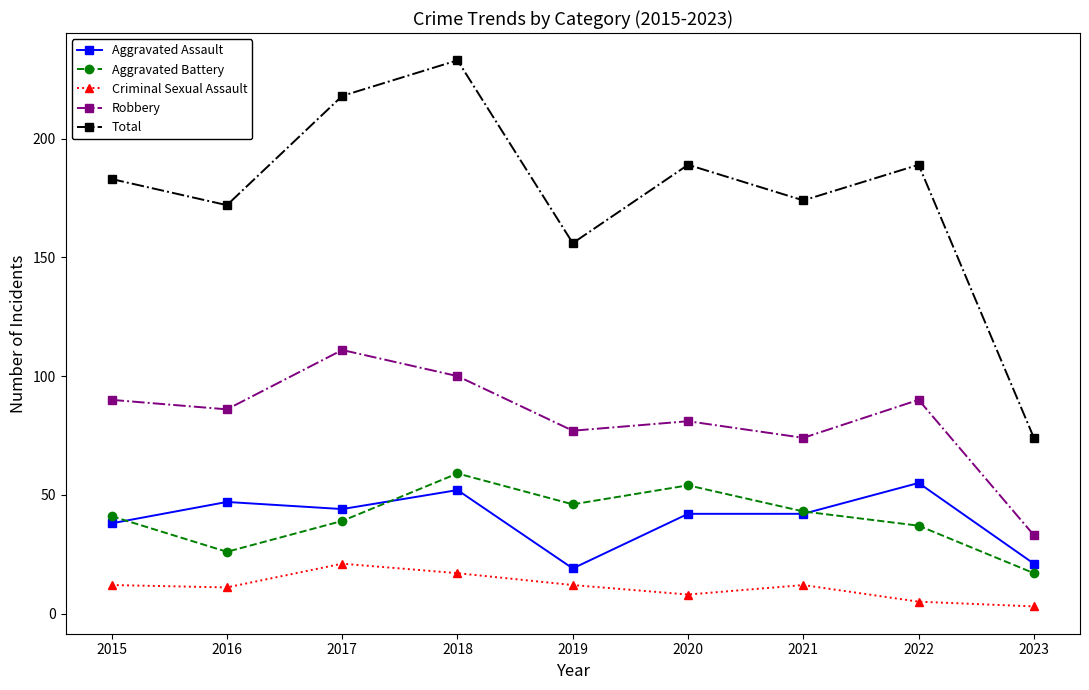

What is the sum of the Aggravated Battery values at 2022 and 2015?

78